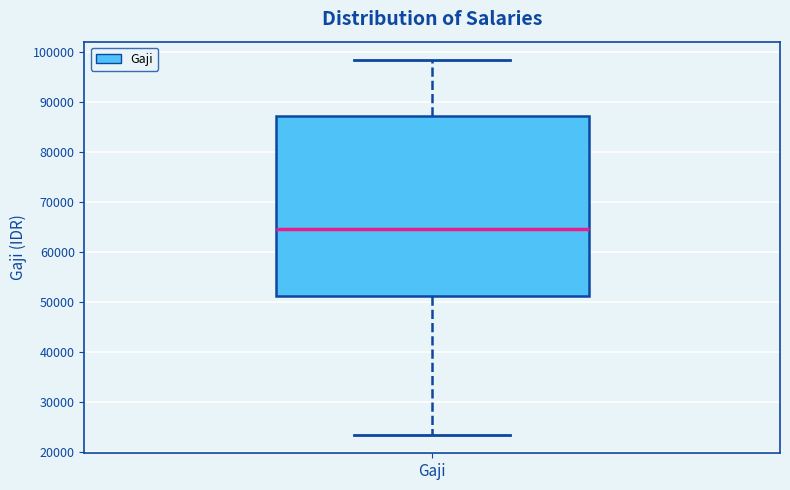

Read this box plot against the y-axis: the position of the median line, the range covered by the box, and the ends of both whiskers. The values are not printed on the chart, so give them approximately, as read against the axis.

median 65000, box 51000 to 87000, whiskers 23000 to 98000